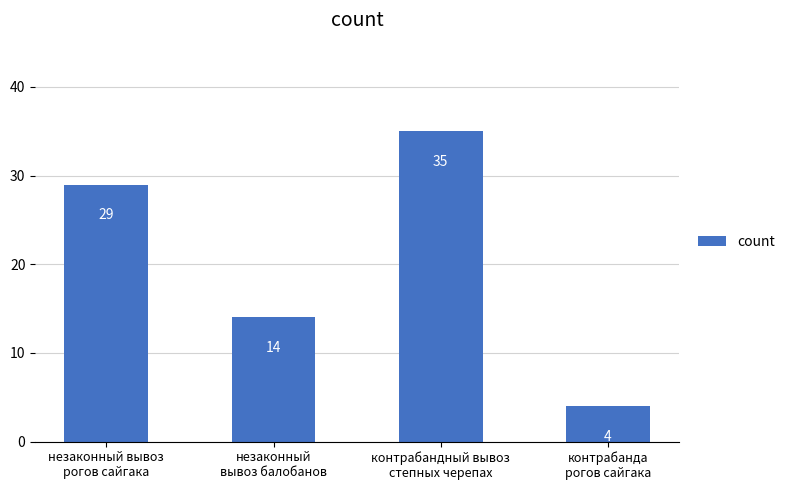

How many bars are there in total?

4